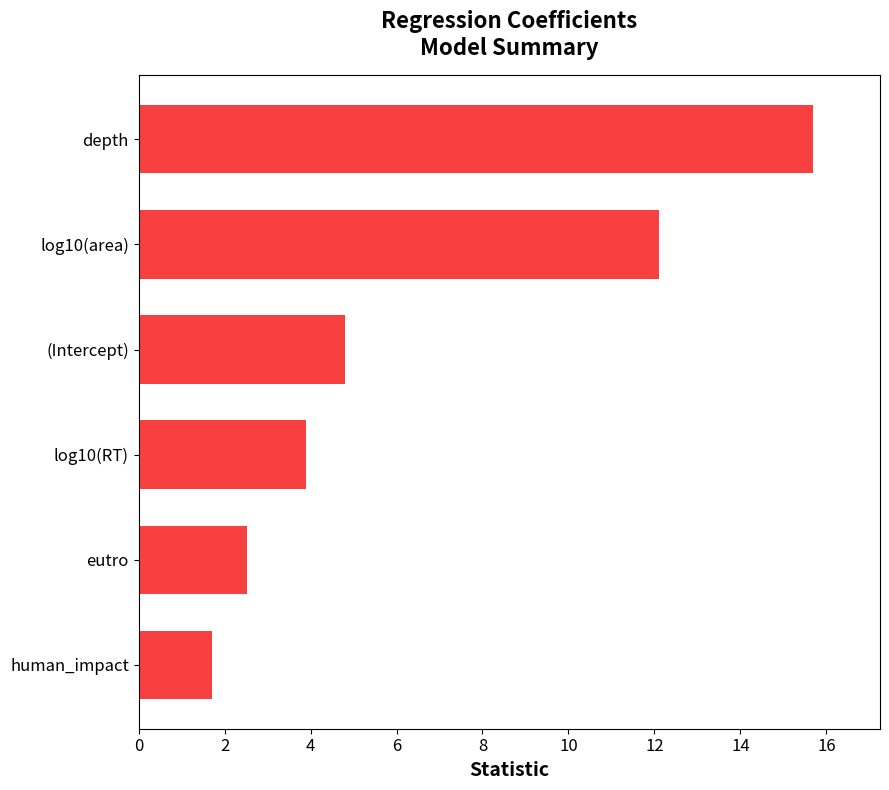

Does the chart contain stacked bars?

No